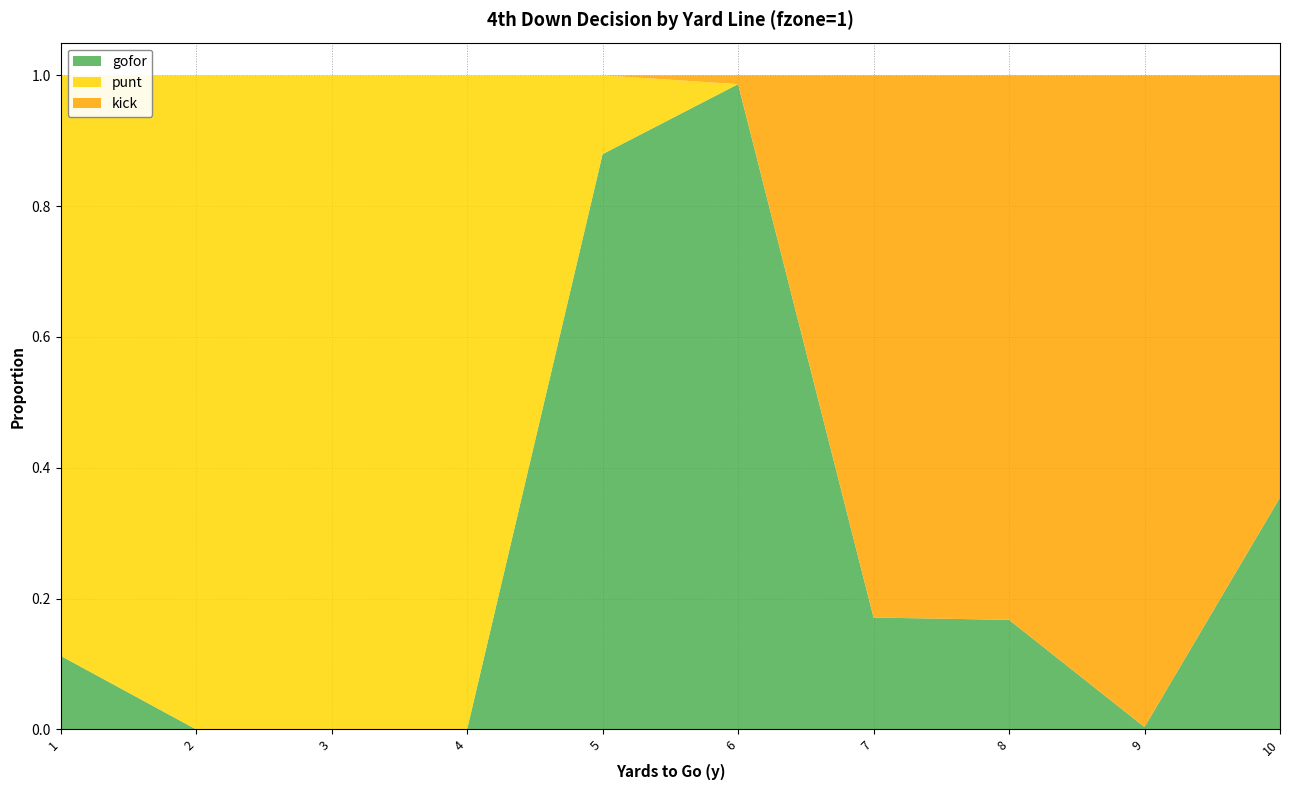

Reading left to right, extract all data points from this chart.

gofor: 0.1	0.0	0.0	0.0	0.9	1.0	0.2	0.2	0.0	0.4
punt: 0.9	1.0	1.0	1.0	0.1	0.0	0.0	0.0	0.0	0.0
kick: 0.0	0.0	0.0	0.0	0.0	0.0	0.8	0.8	1.0	0.6
fzone1: 1.0	1.0	1.0	1.0	1.0	1.0	1.0	1.0	1.0	1.0